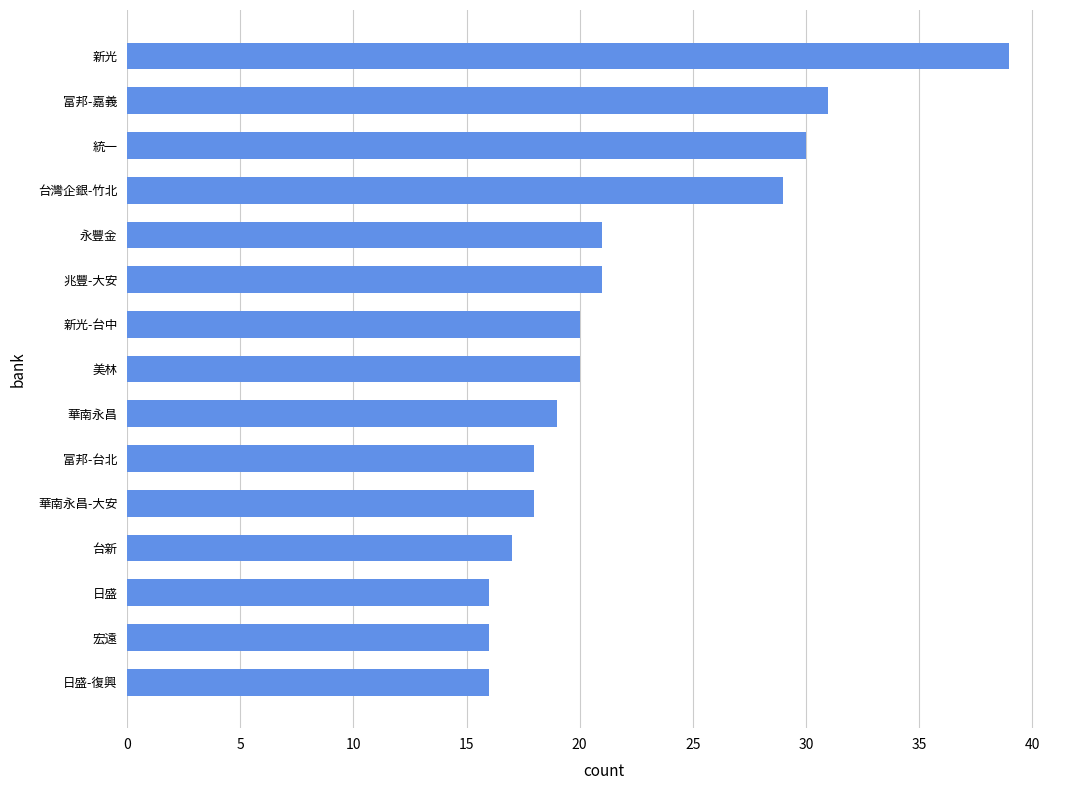

What is the difference between the maximum and minimum values?

23